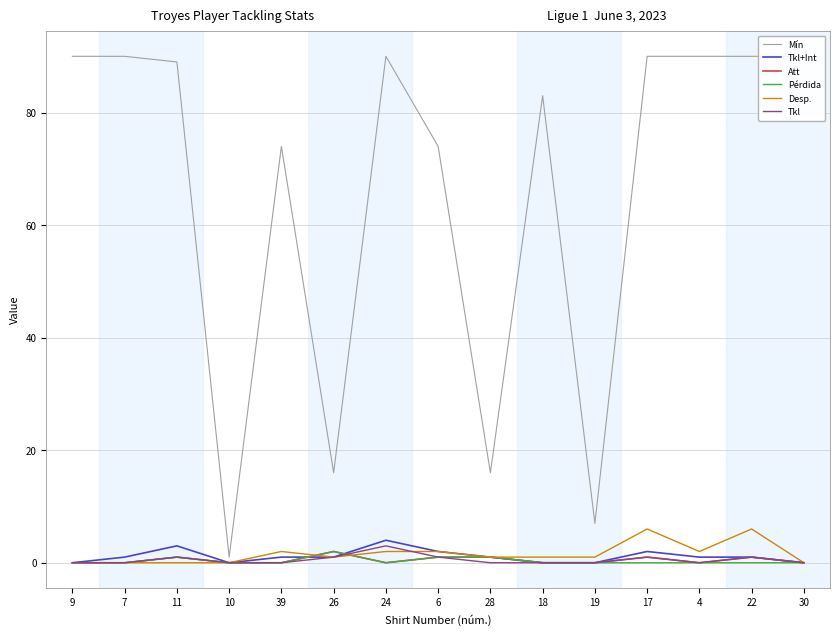

Reading left to right, transcribe all the data shown in this chart.

Mín: 9=90	7=90	11=89	10=1	39=74	26=16	24=90	6=74	28=16	18=83	19=7	17=90	4=90	22=90	30=90
Tkl+Int: 9=0	7=1	11=3	10=0	39=1	26=1	24=4	6=2	28=1	18=0	19=0	17=2	4=1	22=1	30=0
Att: 9=0	7=0	11=1	10=0	39=0	26=2	24=0	6=1	28=1	18=0	19=0	17=1	4=0	22=1	30=0
Pérdida: 9=0	7=0	11=1	10=0	39=0	26=2	24=0	6=1	28=1	18=0	19=0	17=0	4=0	22=0	30=0
Desp.: 9=0	7=0	11=0	10=0	39=2	26=1	24=2	6=2	28=1	18=1	19=1	17=6	4=2	22=6	30=0
Tkl: 9=0	7=0	11=1	10=0	39=0	26=1	24=3	6=1	28=0	18=0	19=0	17=1	4=0	22=1	30=0